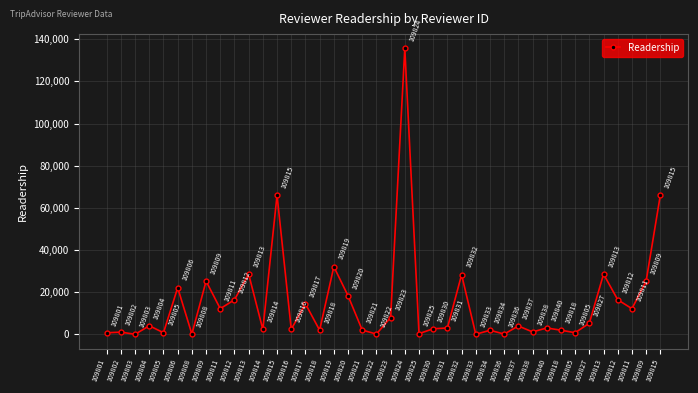

List the labels in order of value, largest first.

109824, 109815, 109815, 109819, 109813, 109813, 109832, 109809, 109809, 109806, 109820, 109812, 109812, 109817, 109811, 109811, 109823, 109827, 109804, 109837, 109840, 109831, 109830, 109816, 109814, 109821, 109818, 109818, 109834, 109838, 109802, 109805, 109805, 109801, 109825, 109836, 109808, 109822, 109803, 109833